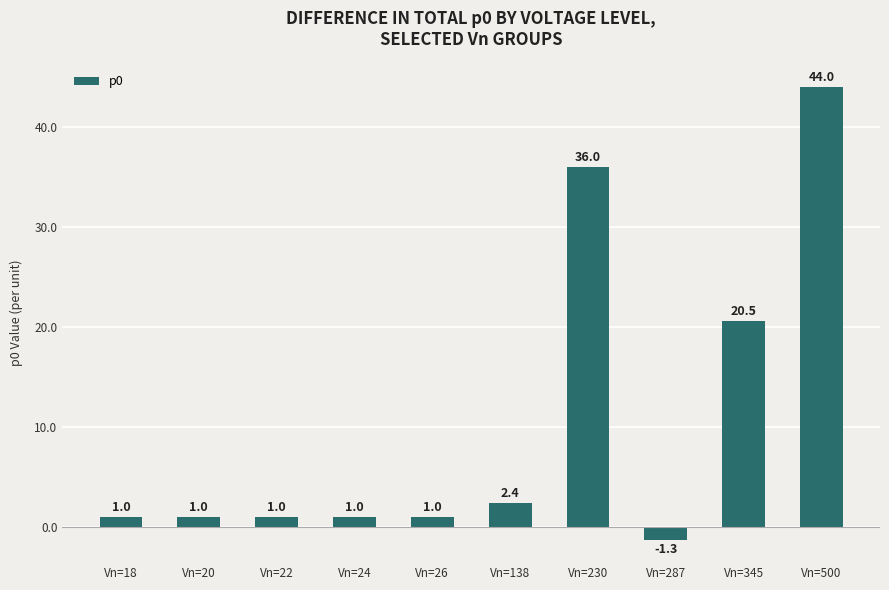

Where is the data nearest to the value 21?

Vn=345